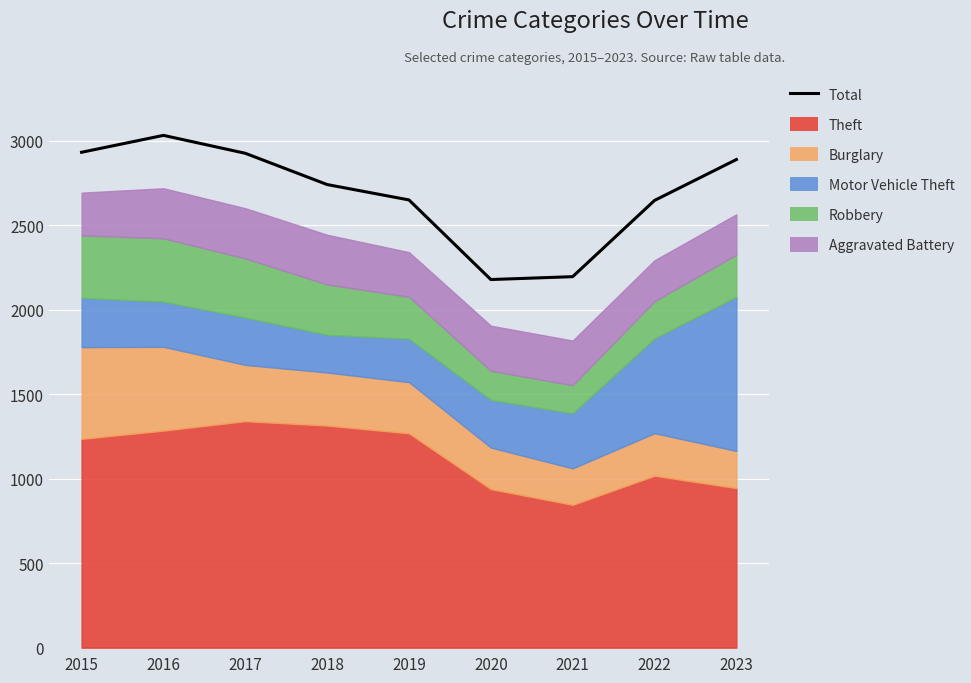

Rank the categories by value from lowest to highest.

2020, 2021, 2022, 2019, 2018, 2023, 2017, 2015, 2016